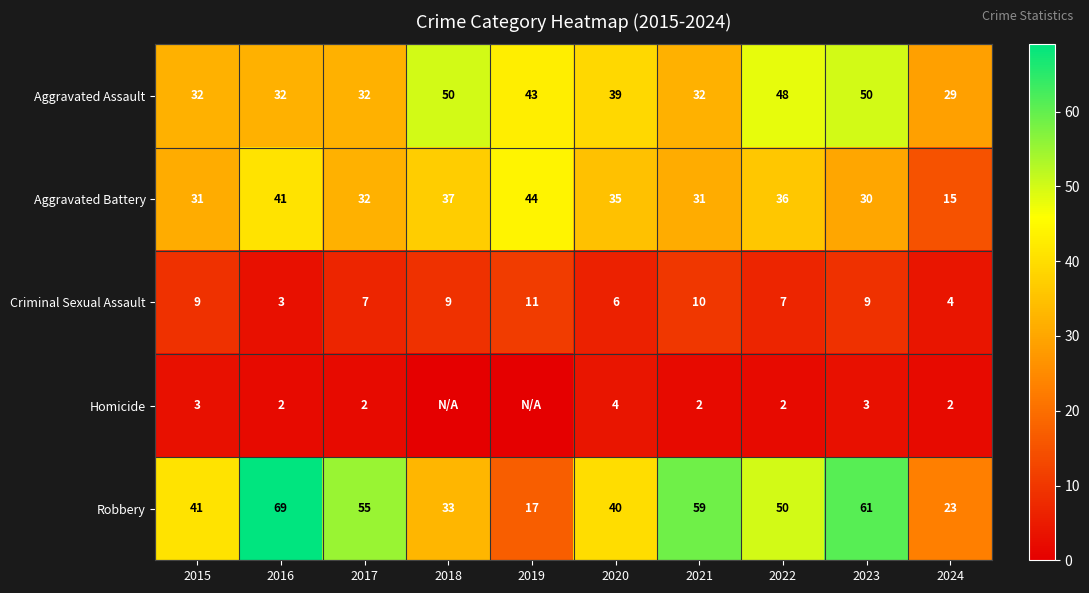

How many Criminal Sexual Assault values are between 6 and 9?

6